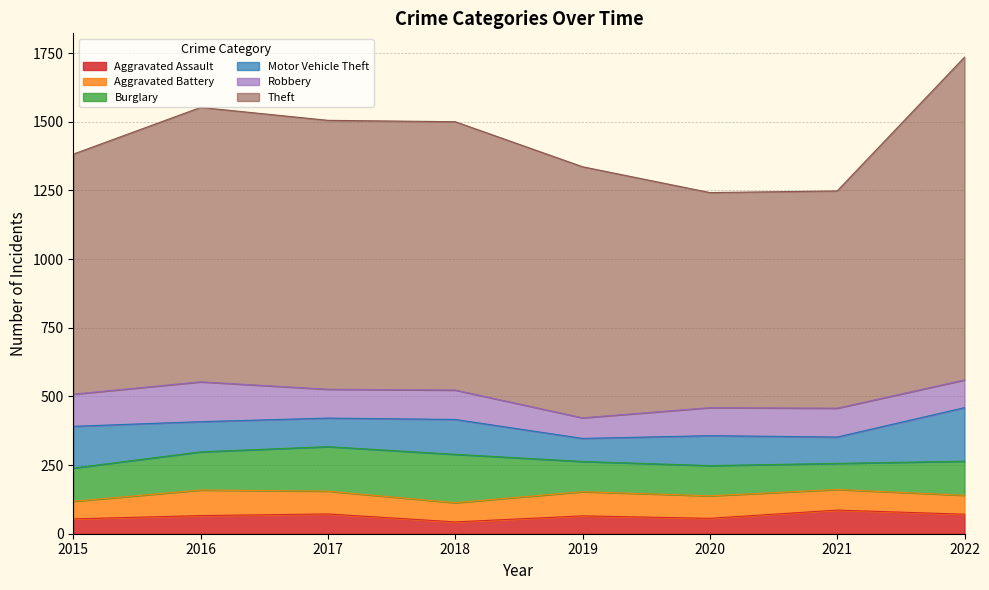

List the series in order of their peak value, lowest first.

Aggravated Assault, Aggravated Battery, Robbery, Burglary, Motor Vehicle Theft, Theft